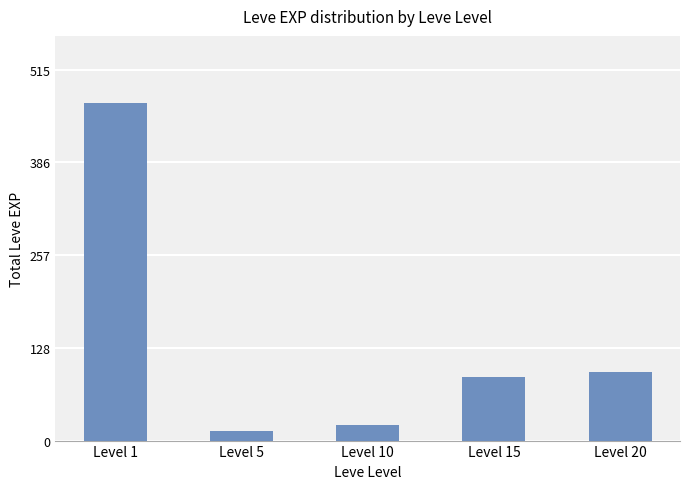

What is the average value?

138